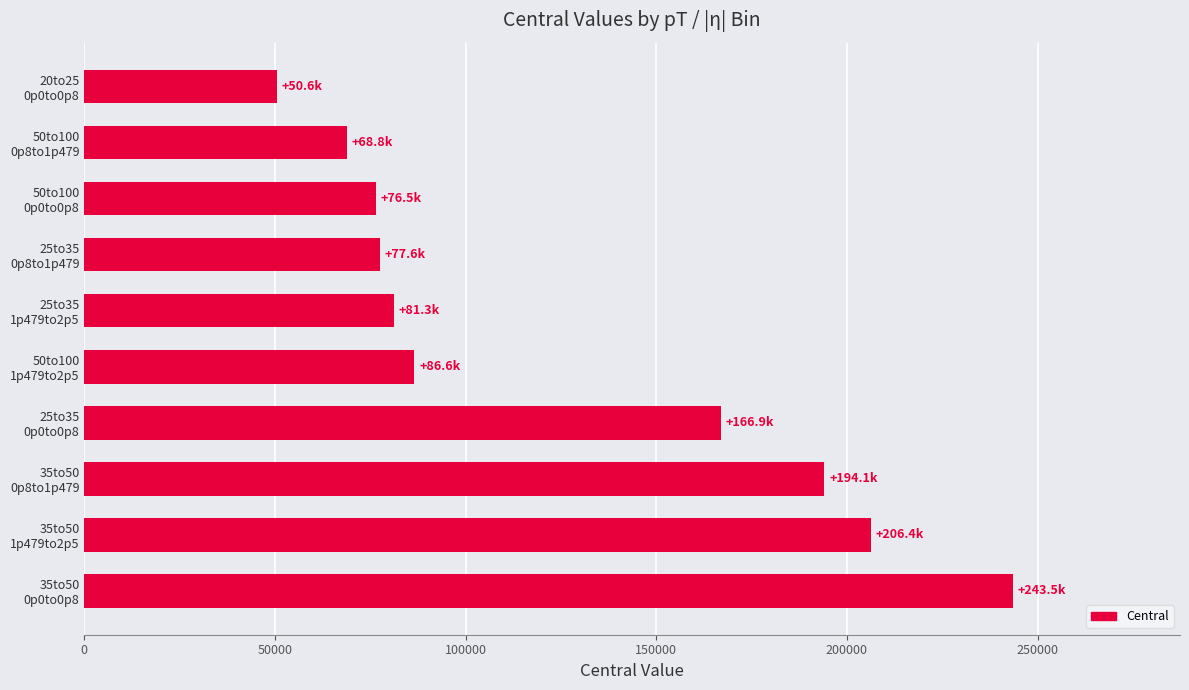

How many distinct data groups are displayed?

1